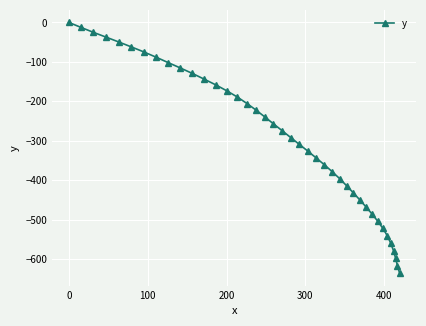

What is the value of the 14th point from the left?

-173.7